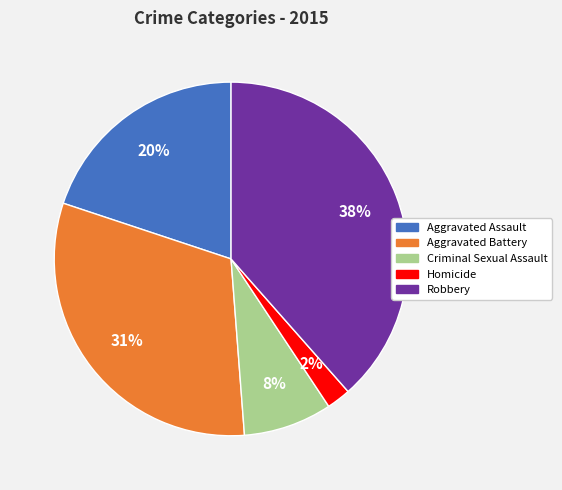

What percentage is the Homicide slice, to the nearest percent?

2%